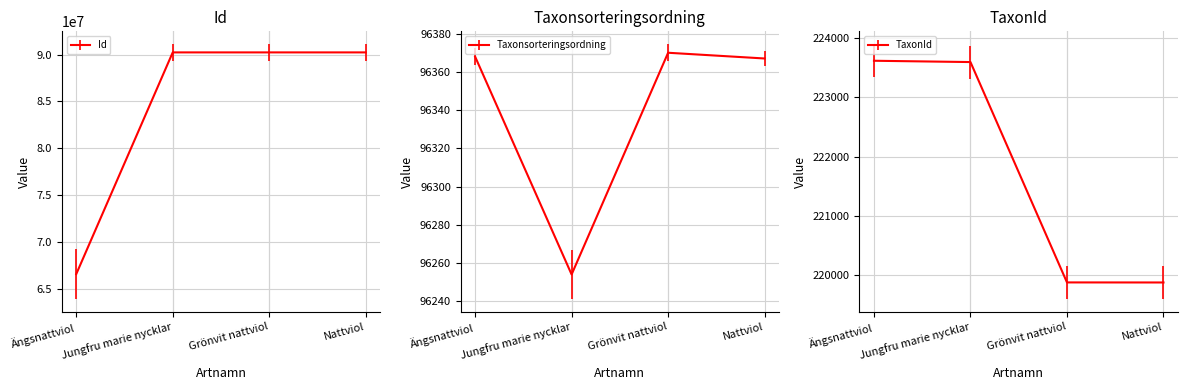

Which series has the widest spread of values?

Id